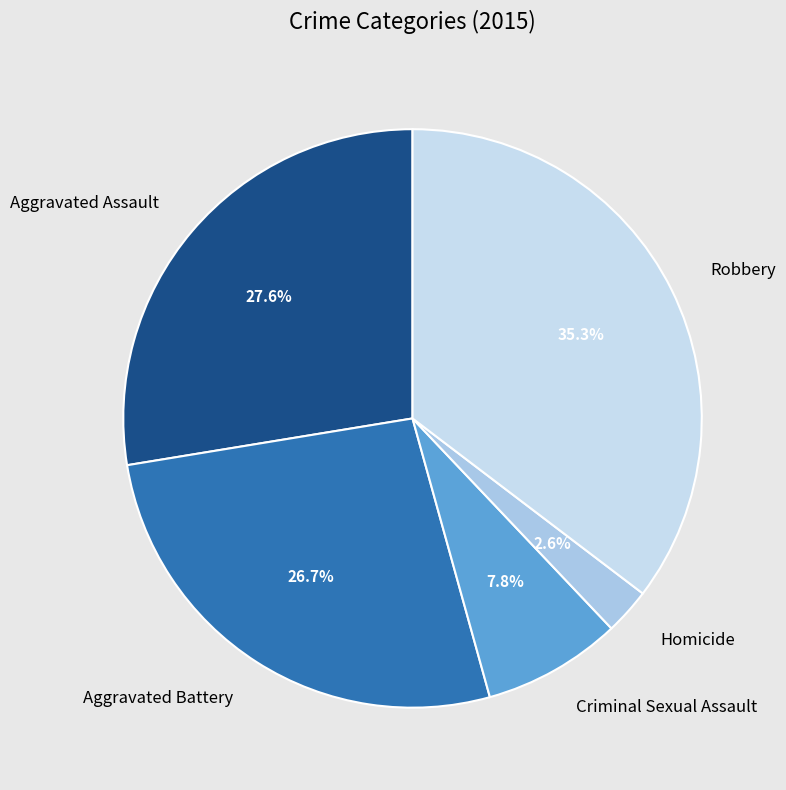

Which slice is the largest?

Robbery